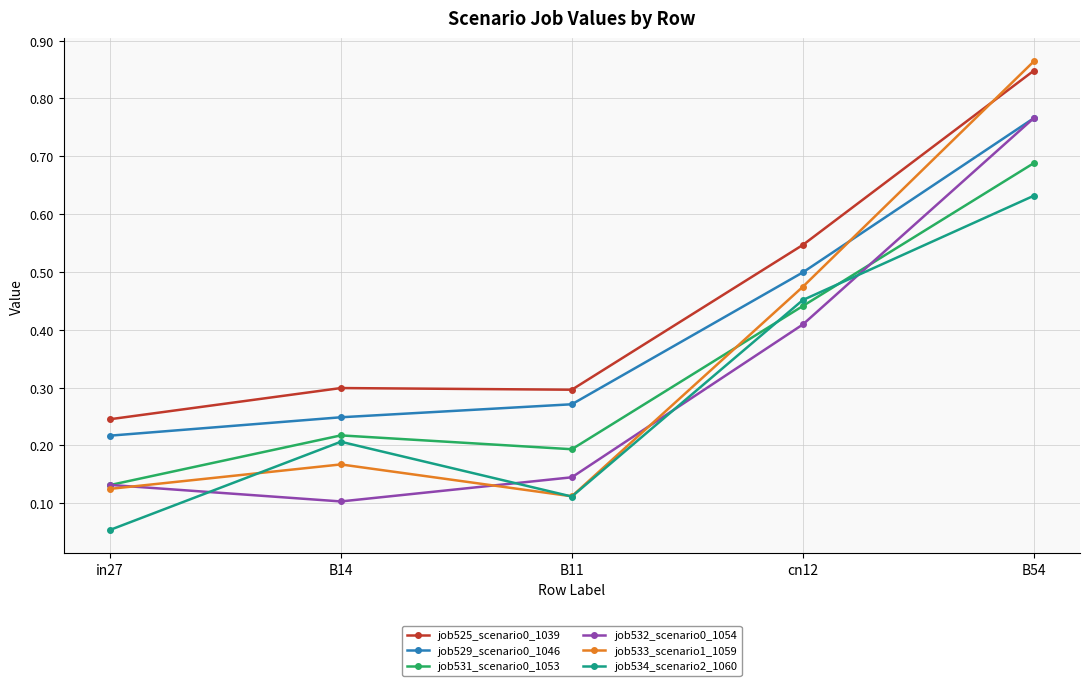

Which series has the largest range (max minus min)?

job533_scenario1_1059